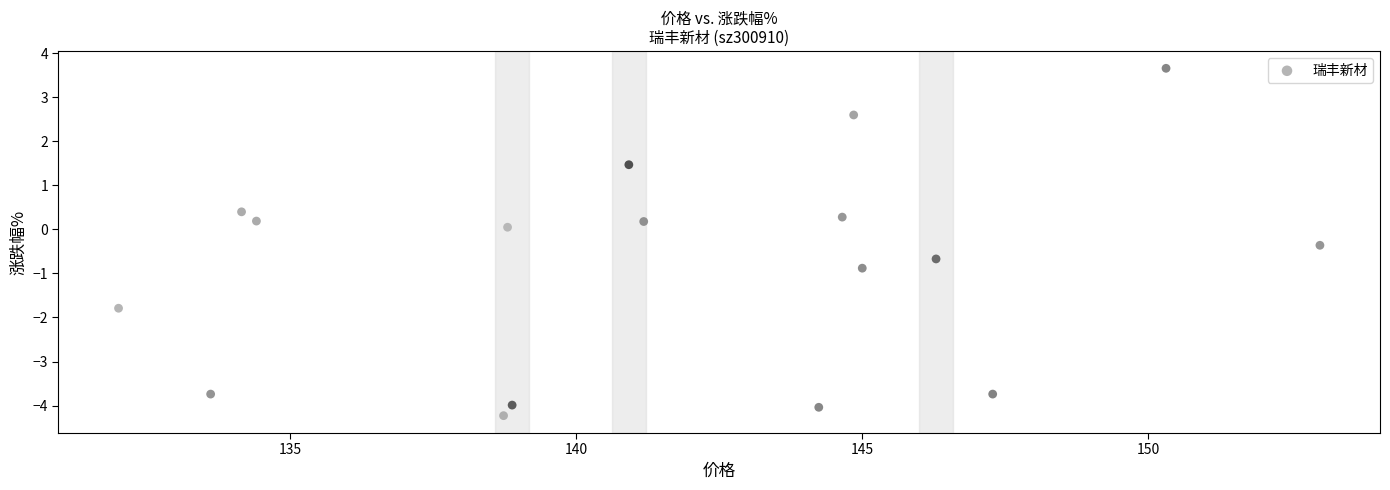

What is the range of Y values (max minus min)?

7.9